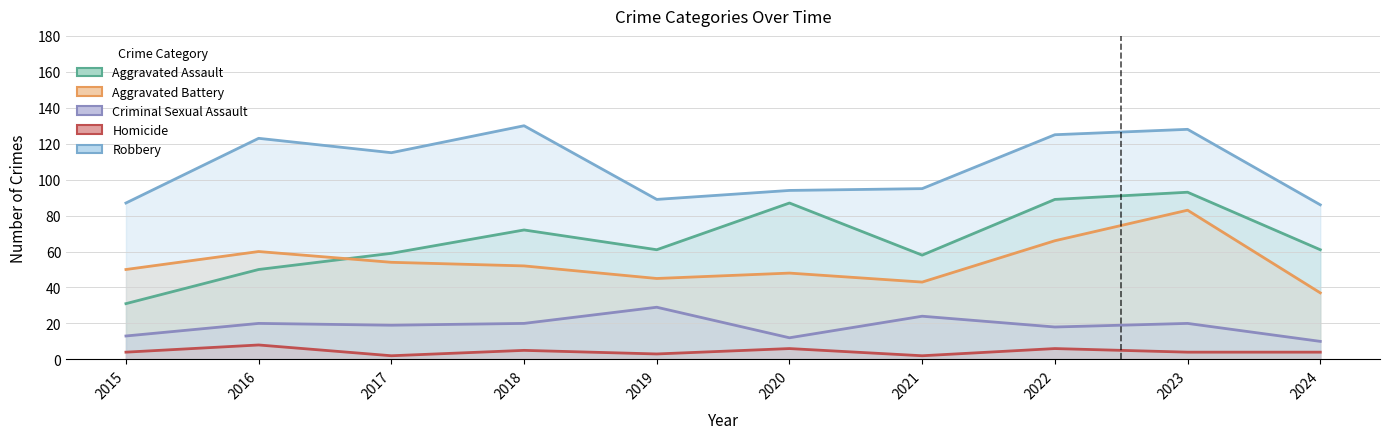

True or false: Aggravated Assault and Homicide cross at least once.

False